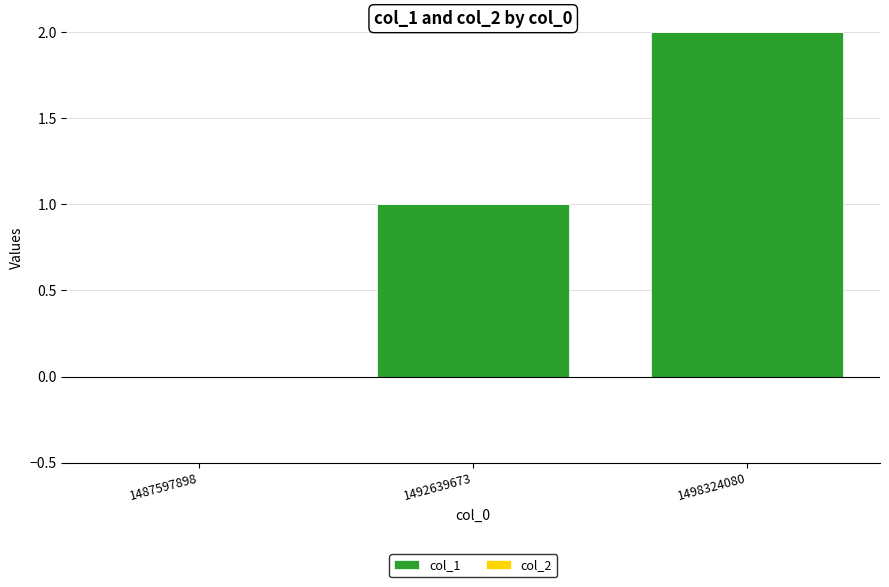

What is the change in value from 1487597898 to 1492639673?

+1